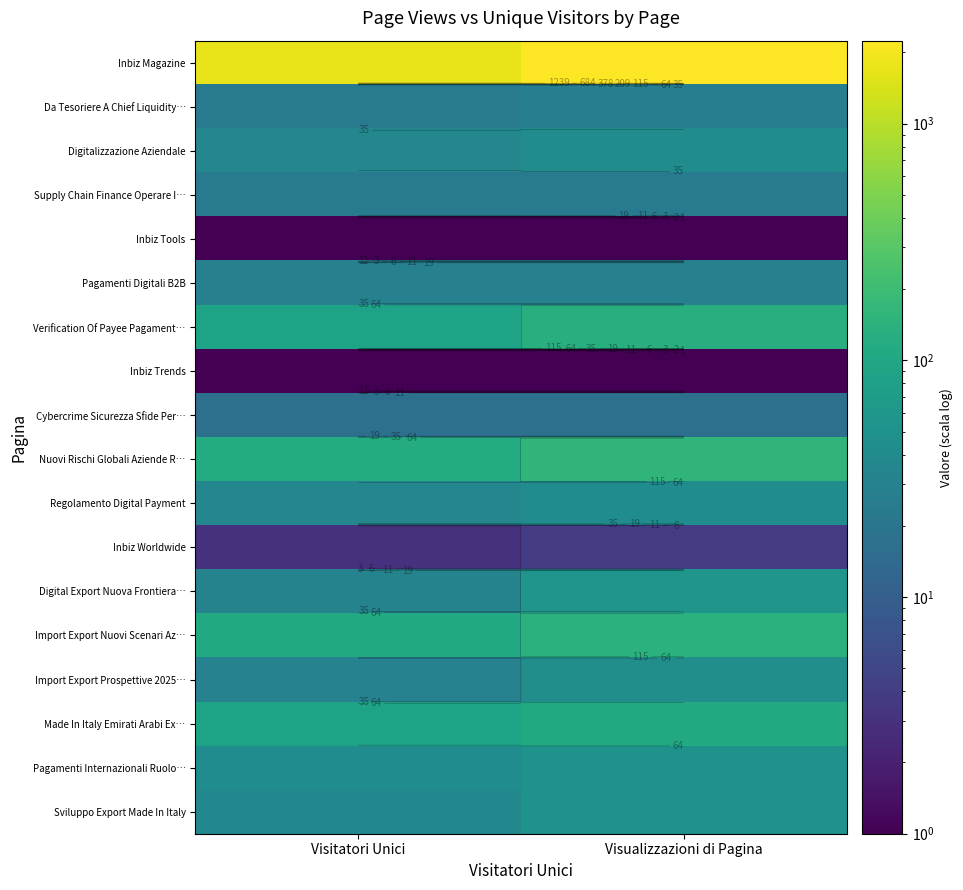

At which category is the sum across all series the highest?

Visualizzazioni di Pagina